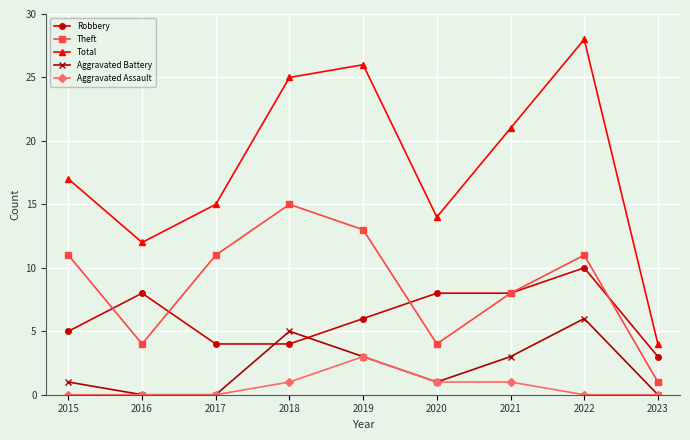

How many categories are shown in the chart?

9